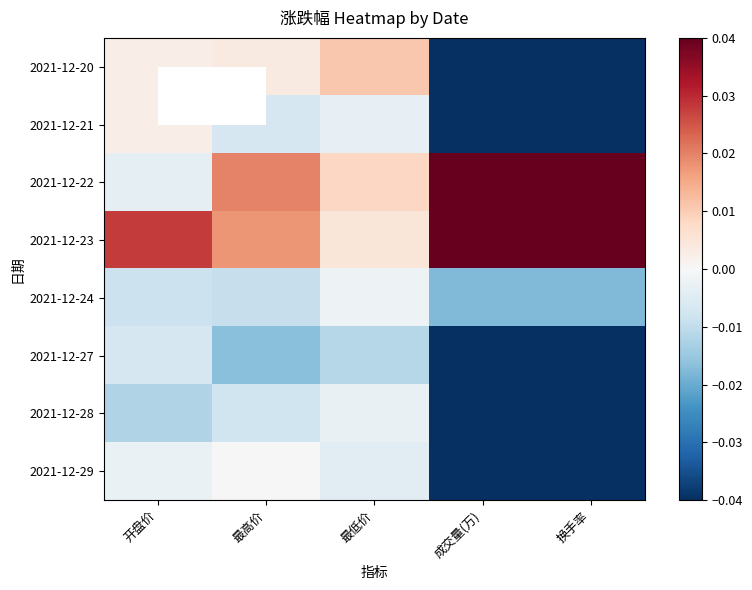

What is the smallest value displayed?

-0.2